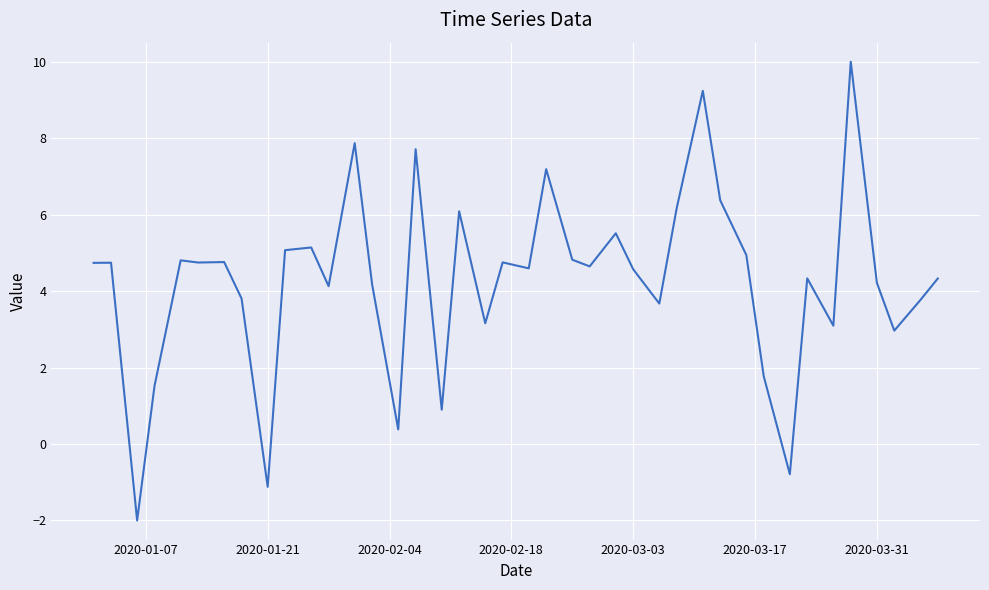

What is the smallest value displayed?

-2.0